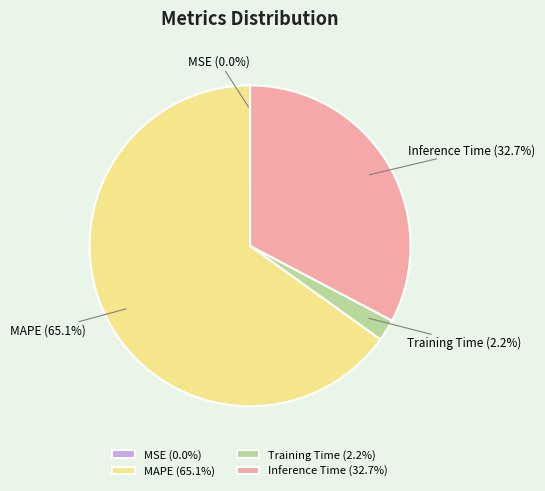

What is the largest slice in the pie chart?

MAPE (65.1%)